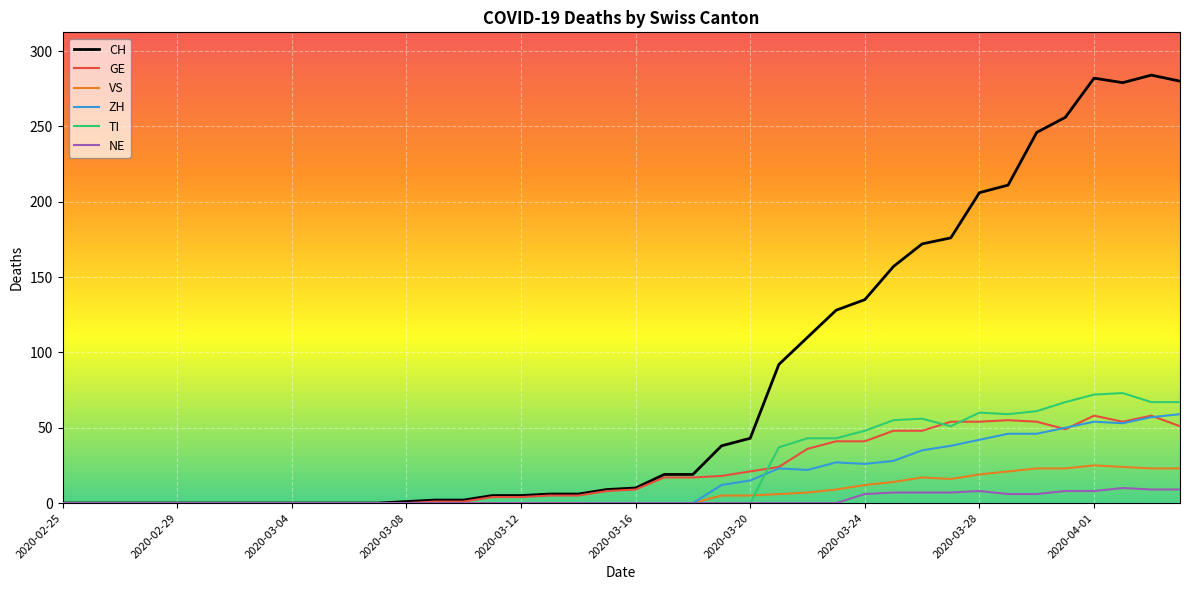

Which series has the largest total across all categories?

CH